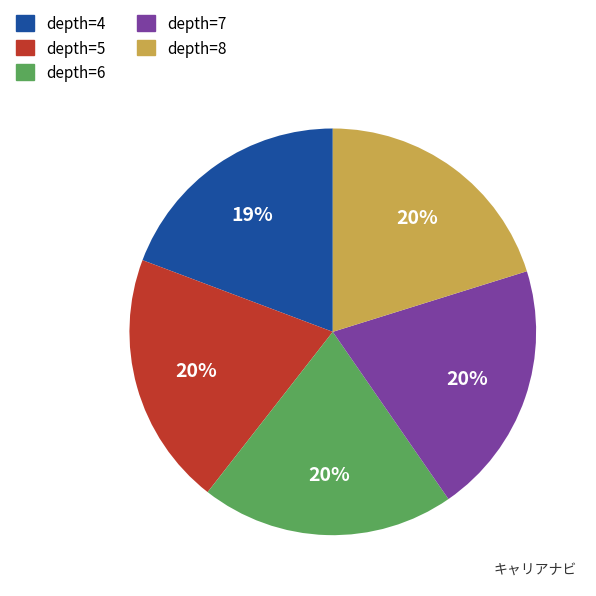

To the nearest percent, what percentage of the pie is depth=8?

20%